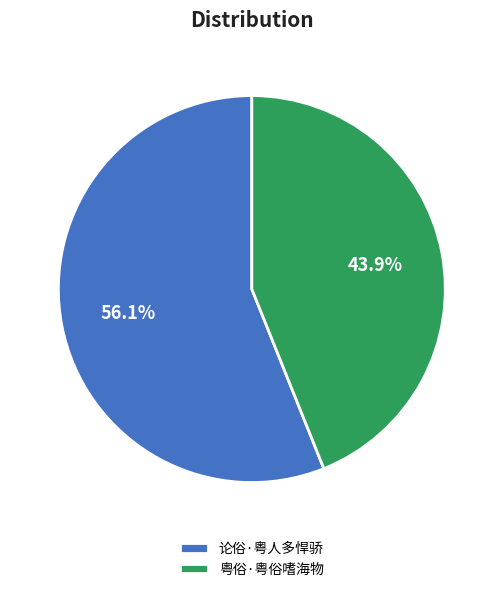

True or false: 论俗·粤人多悍骄 accounts for 45% of the total.

False